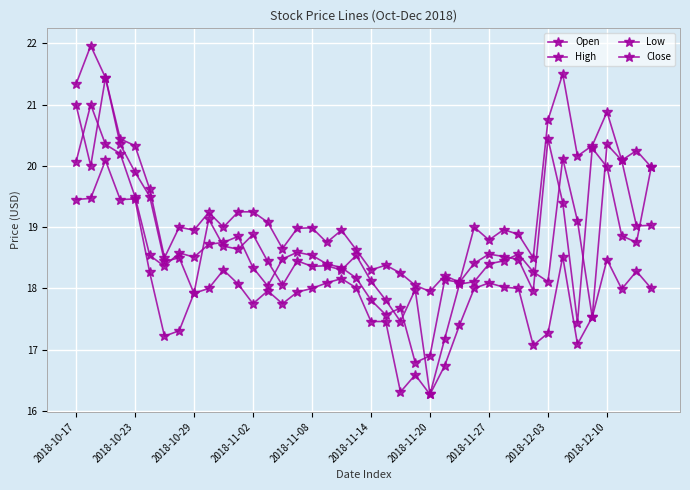

True or false: Close and High intersect in this chart.

False